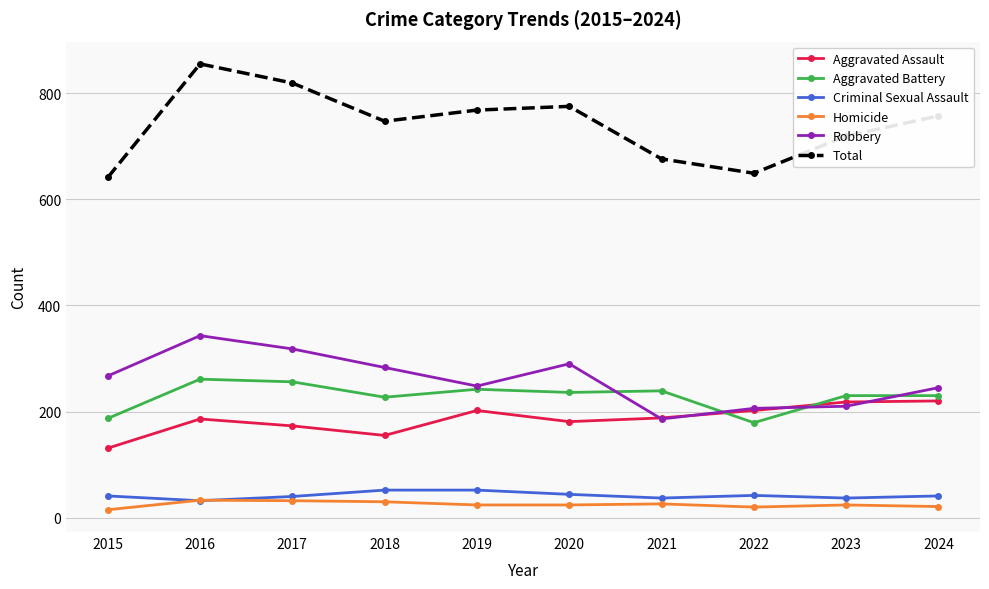

Which category has the lowest value in the Robbery series?

2021